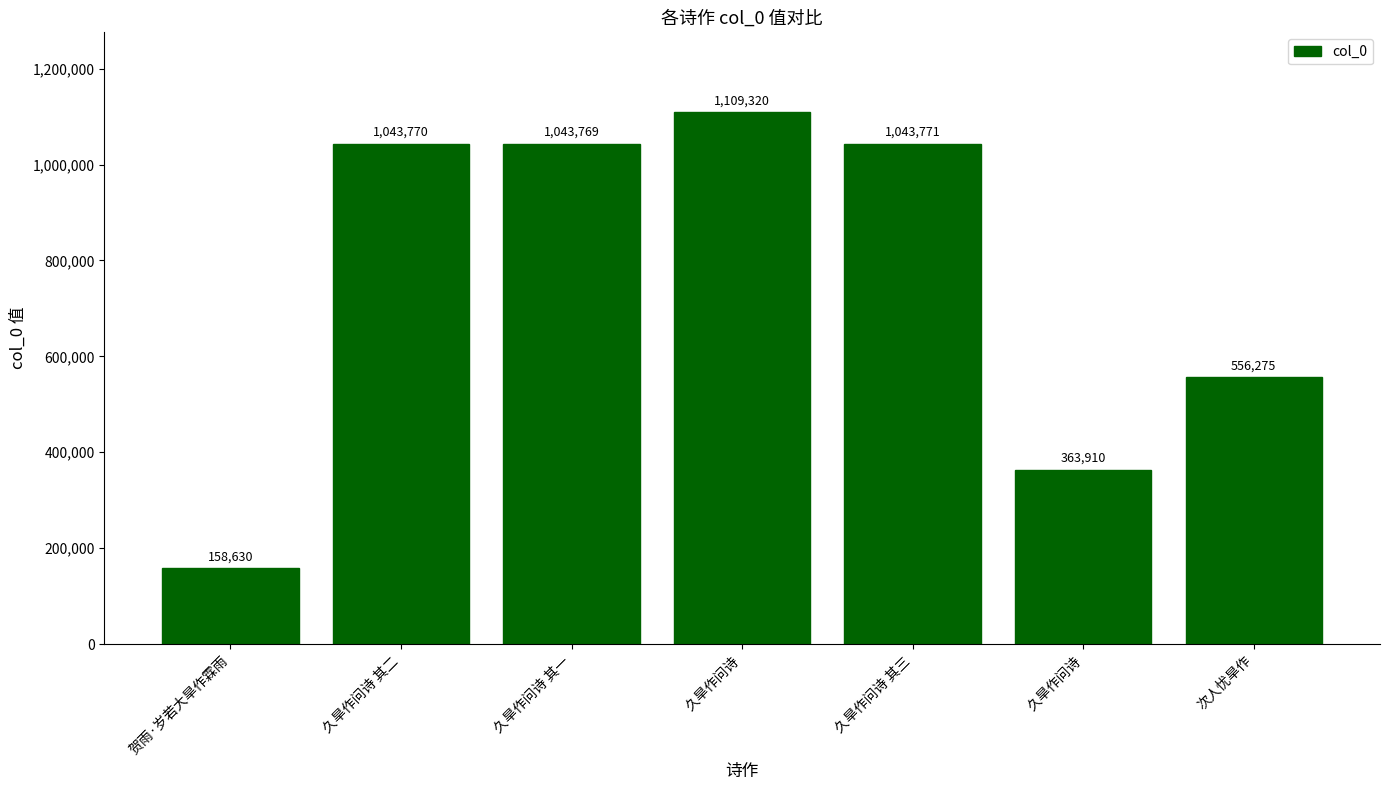

Where is the data nearest to the value 633975?

次人忧旱作